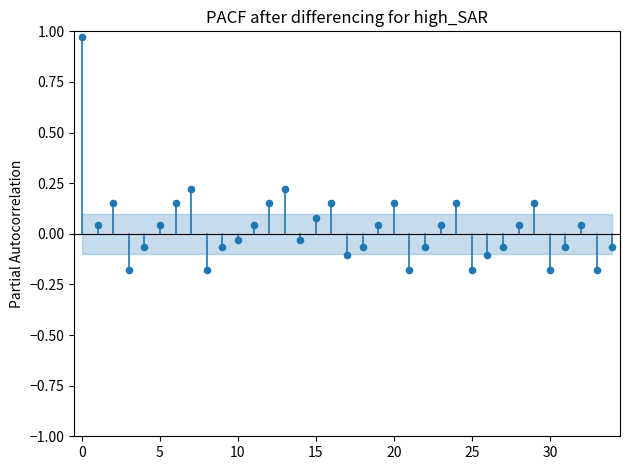

What is the range of Y values (max minus min)?

1.1